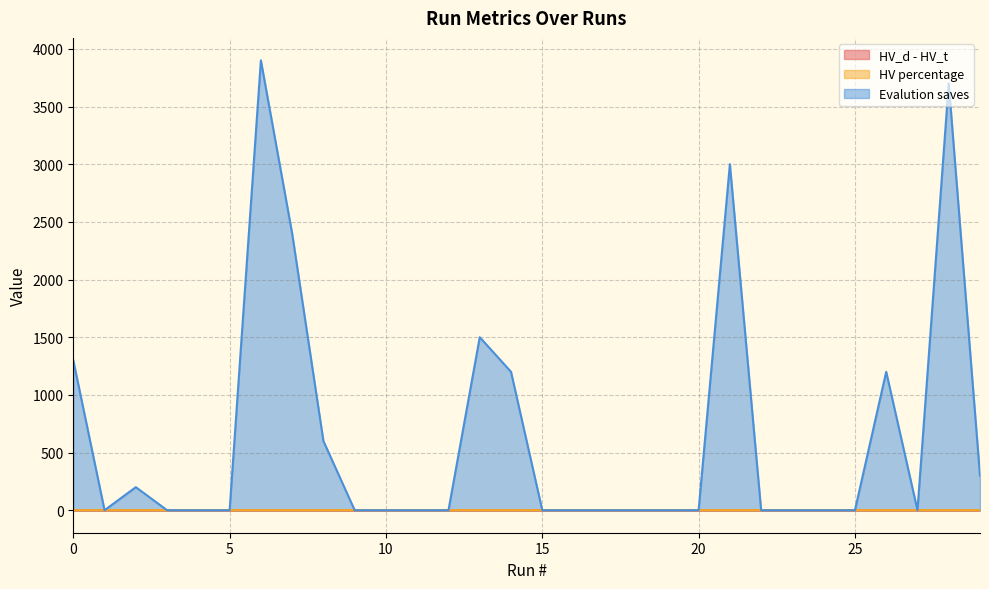

True or false: HV_d - HV_t and Evalution saves intersect in this chart.

False